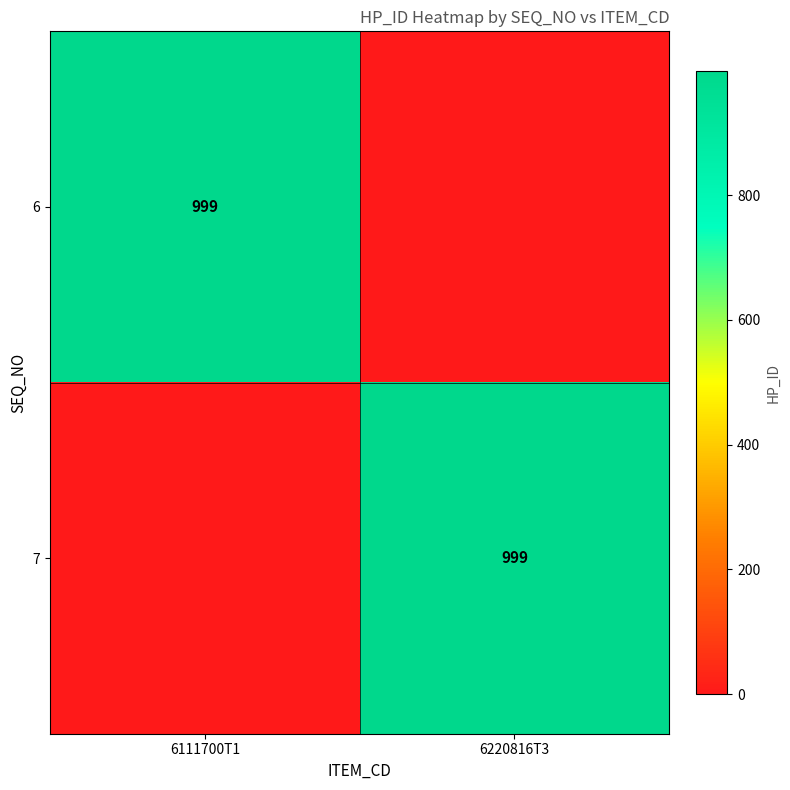

Is it true that 7 equals 999 at 6220816T3?

True